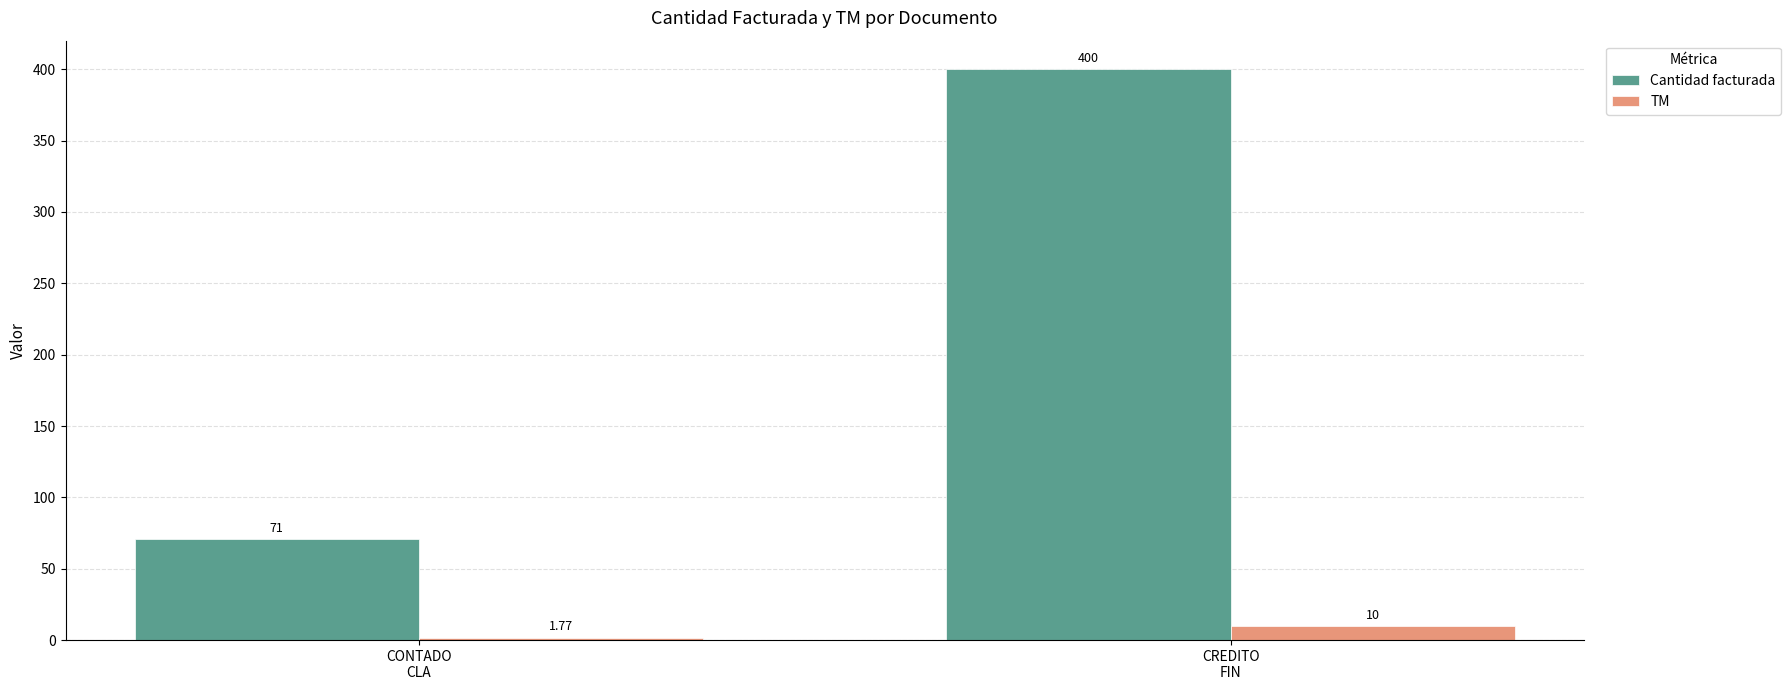

What is the average value of the Cantidad facturada series?

235.5